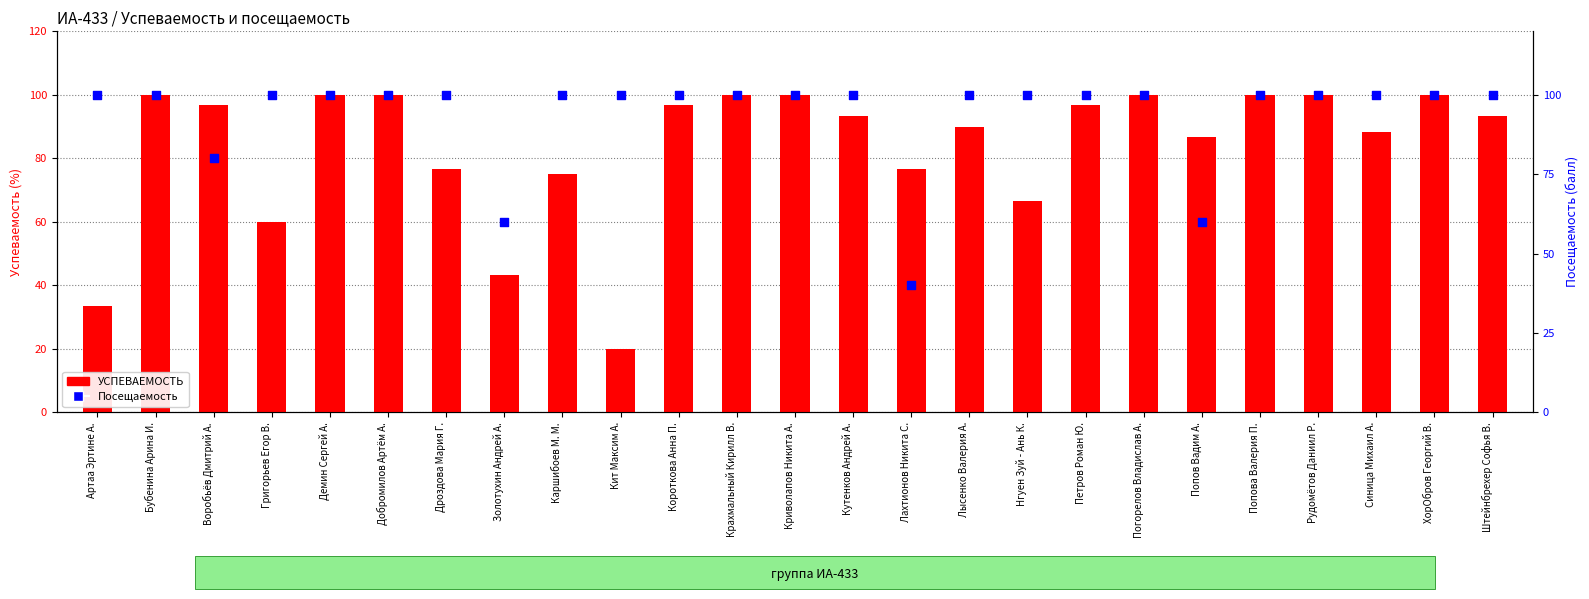

At how many categories does at least one series exceed 61?

24